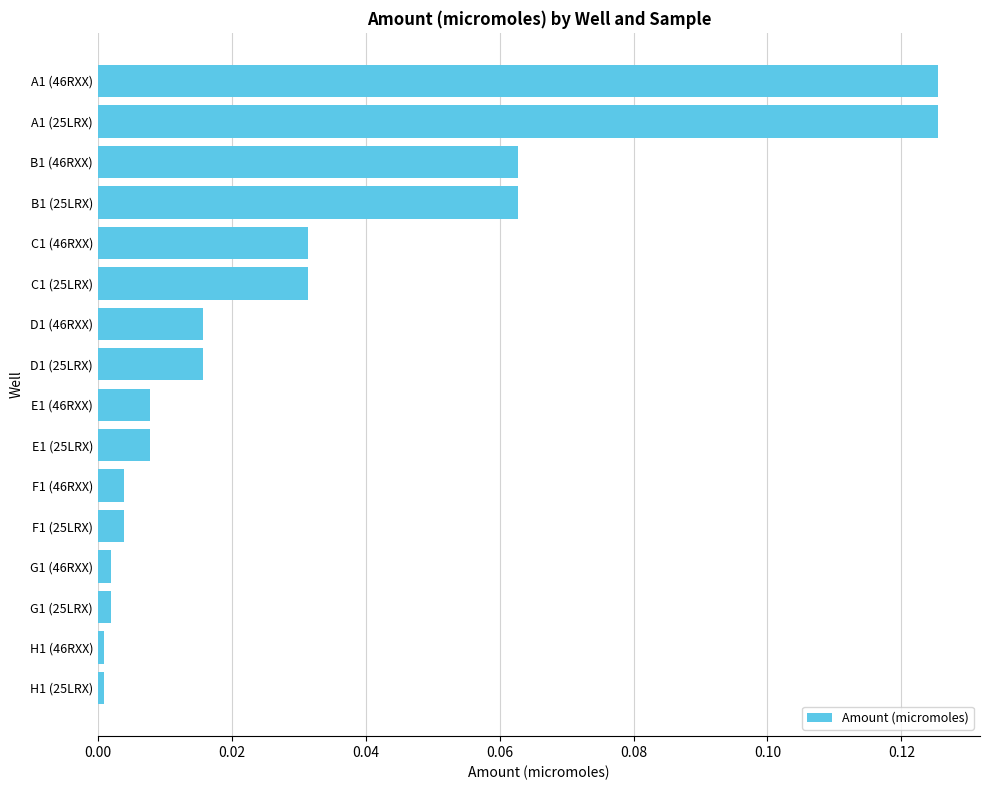

Is it true that the value at A1 (25LRX) is 0.0?

False